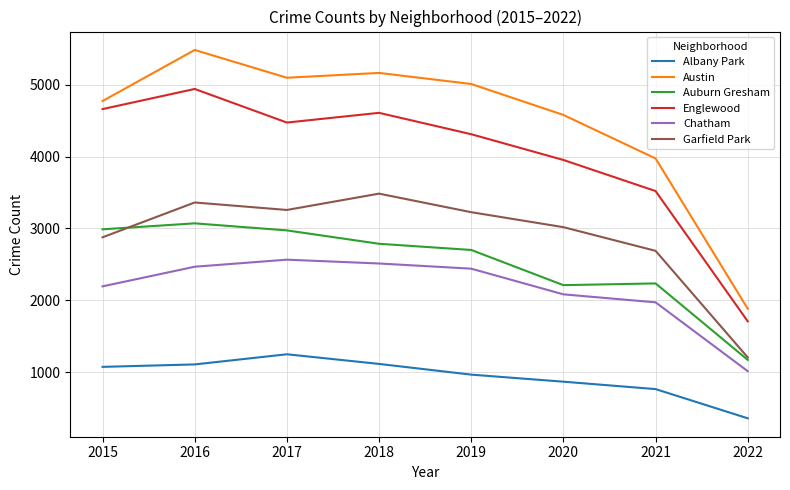

True or false: Austin has a value of 6942 at 2021.

False